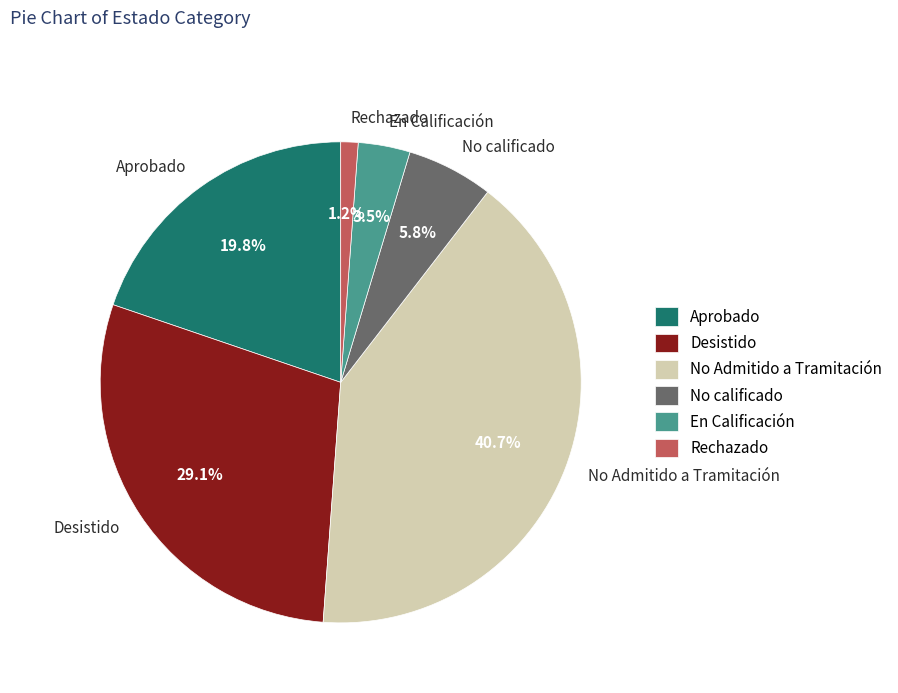

To the nearest percent, what is the difference between the Rechazado and No calificado slice percentages?

5%